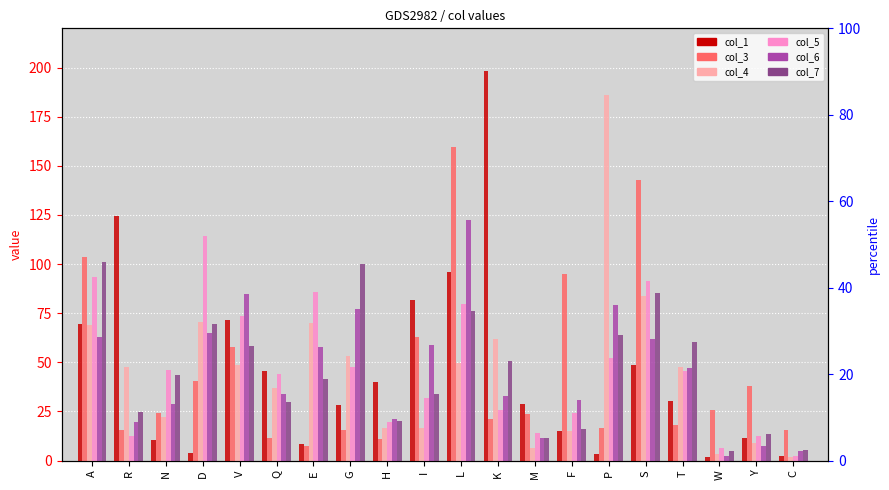

At F, list the series in order from smallest to largest.

col_1, col_4, col_7, col_5, col_6, col_3